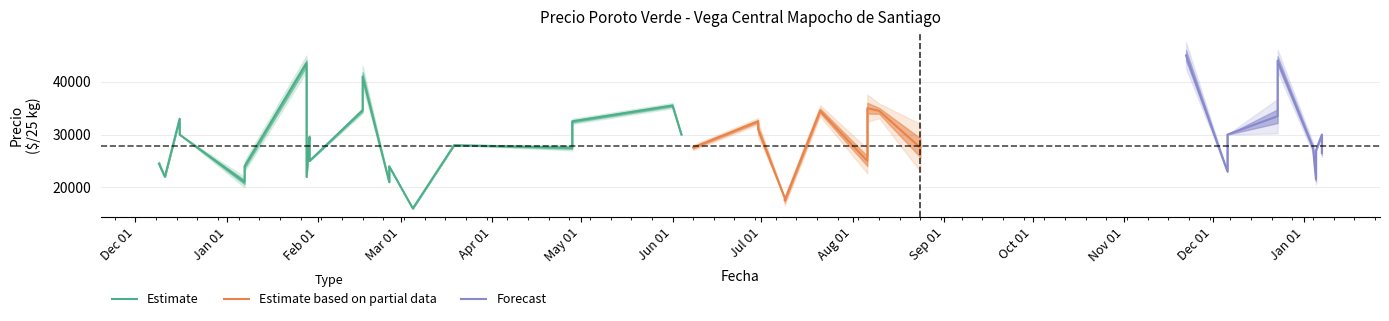

Is this an area chart (filled region under the line)?

No